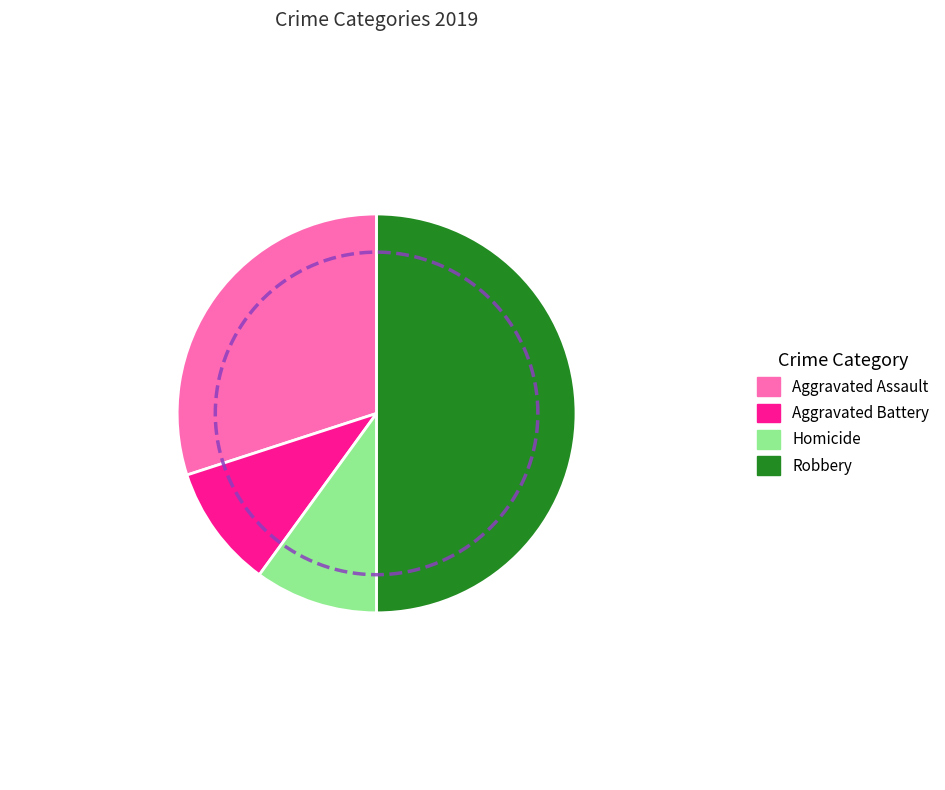

True or false: Aggravated Battery accounts for 20% of the total.

False